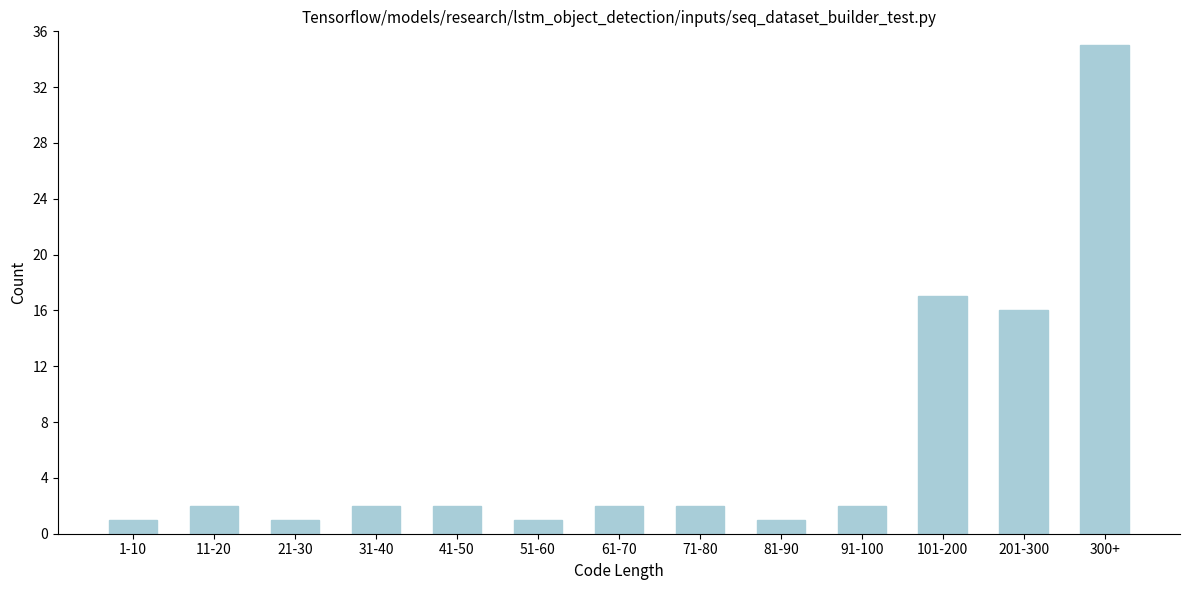

Reading left to right, extract all data points from this chart.

1-10=1	11-20=2	21-30=1	31-40=2	41-50=2	51-60=1	61-70=2	71-80=2	81-90=1	91-100=2	101-200=17	201-300=16	300+=35